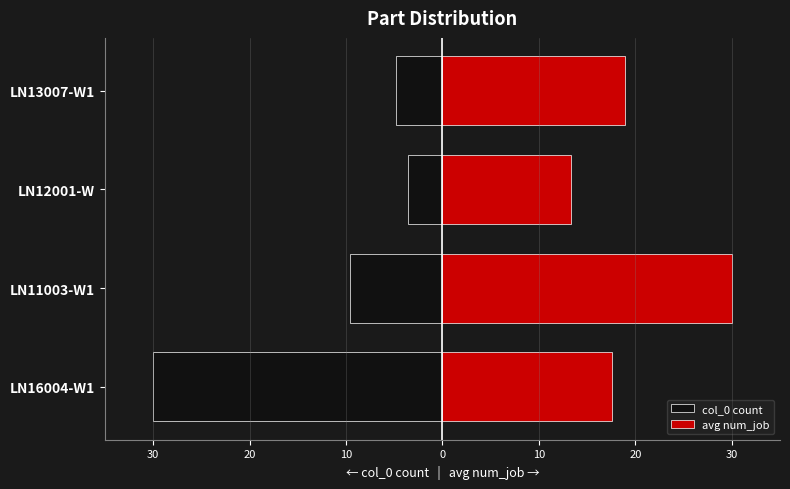

The avg num_job series shows 8.5 at LN13007-W1. True or false?

False